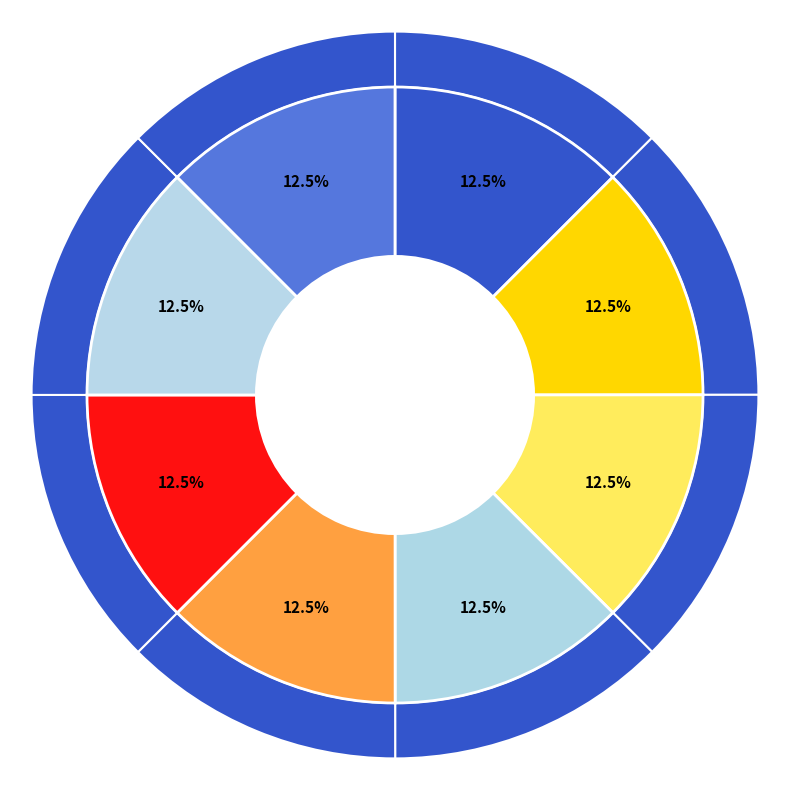

Does HS2 9LZ represent more than half of the total?

No